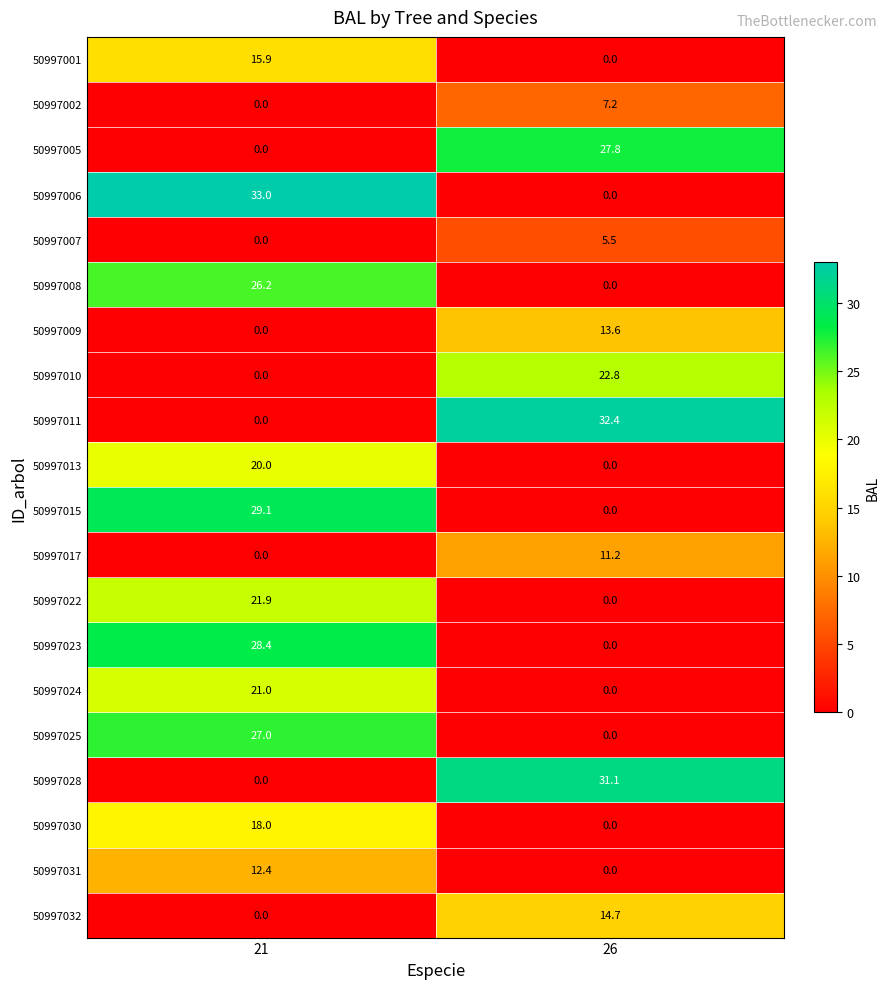

What is the sum of the 50997031 values at 26 and 21?

12.4